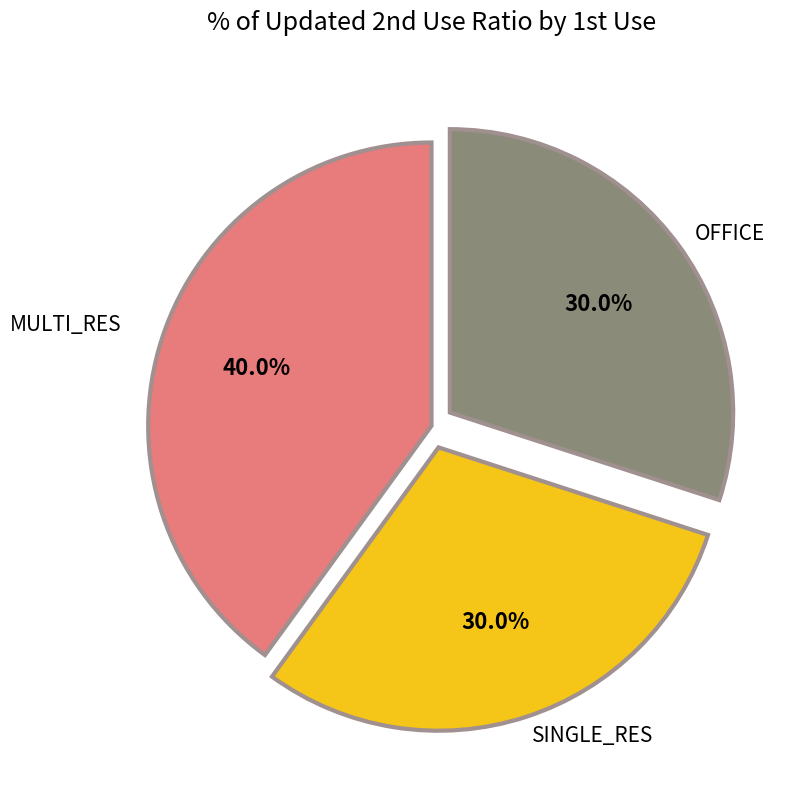

Between SINGLE_RES and MULTI_RES, which is larger?

MULTI_RES